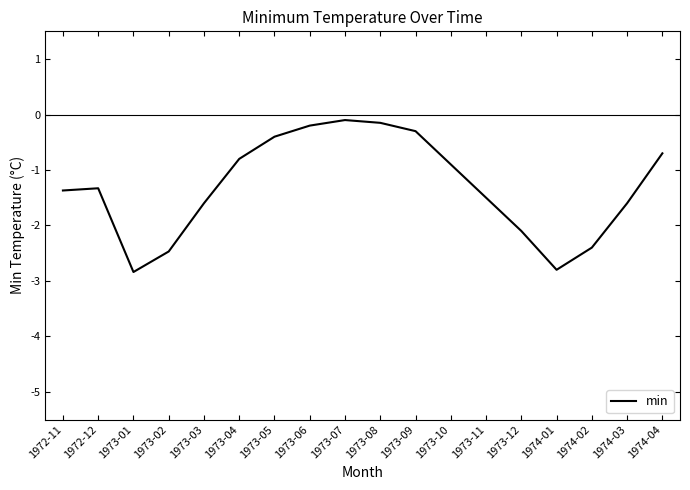

At which label does the data first exceed -1?

1973-04